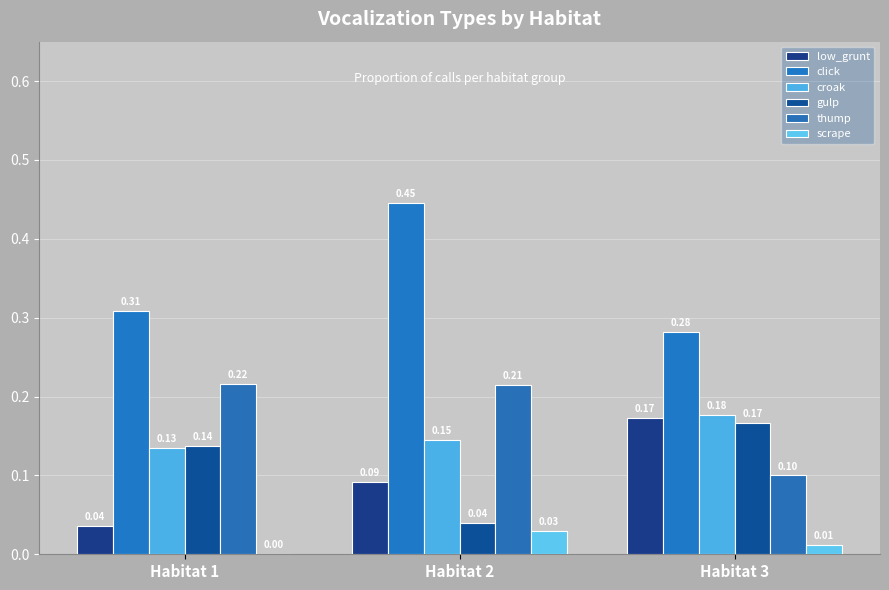

What is the difference between the maximum and minimum values in the low_grunt series?

0.1